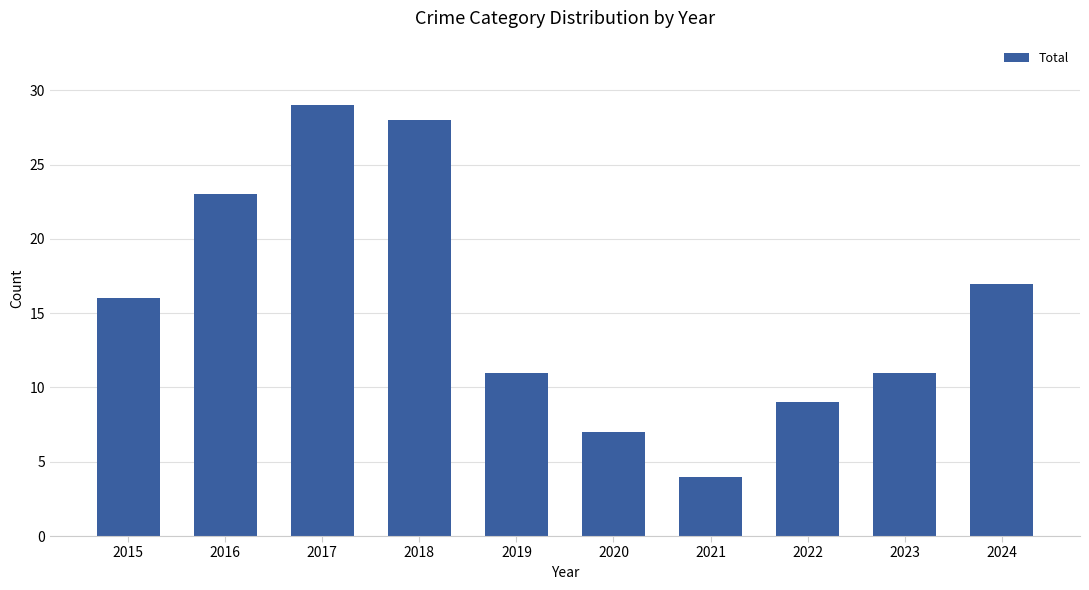

What is the value of the 8th bar from the left?

9